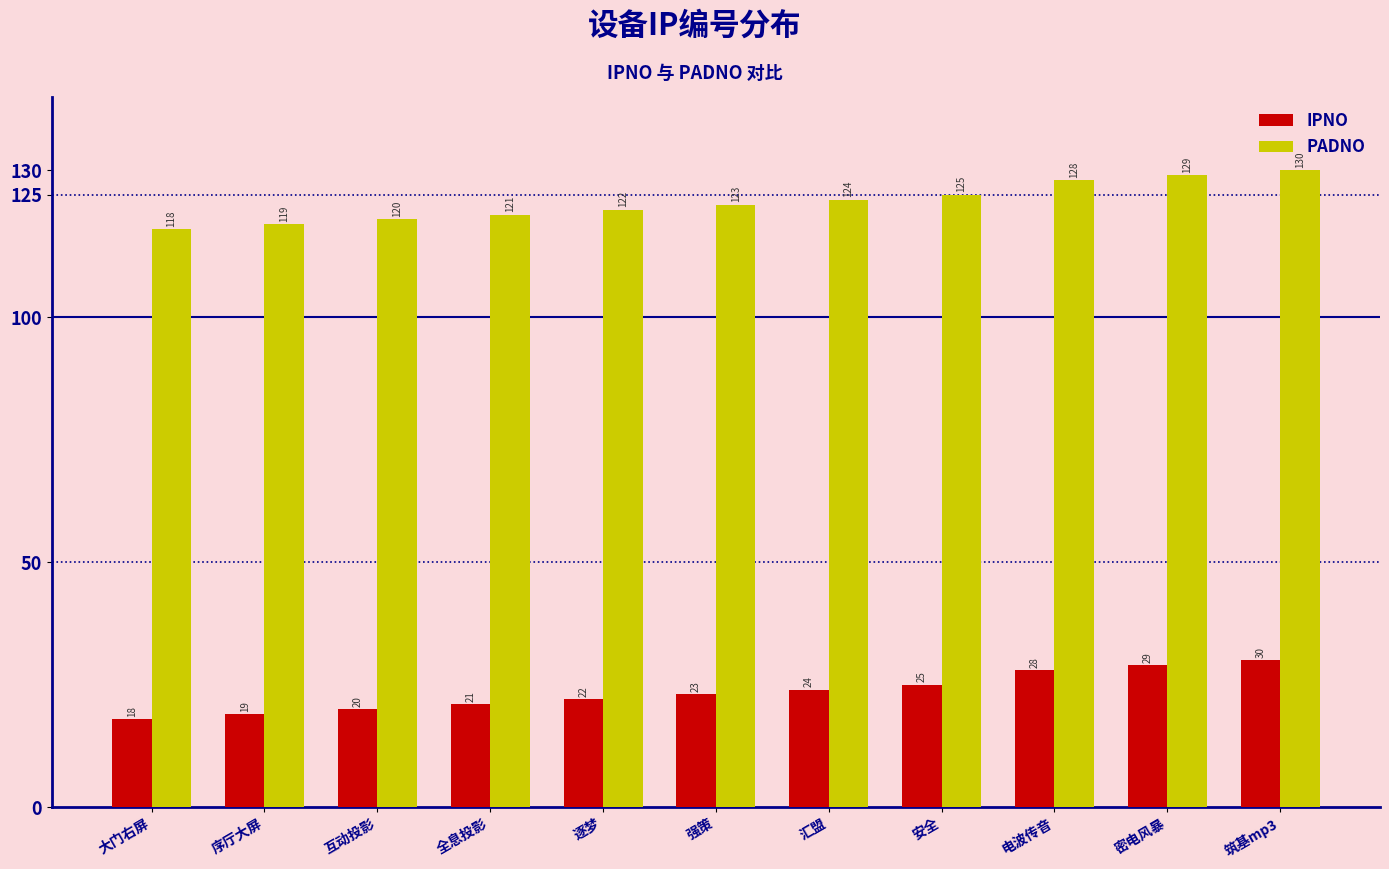

At which category is the sum across all series the highest?

筑基mp3